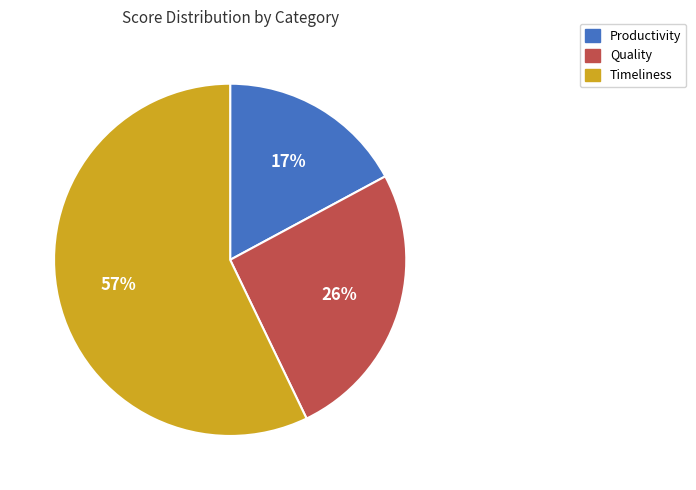

Which slice is the largest?

Timeliness